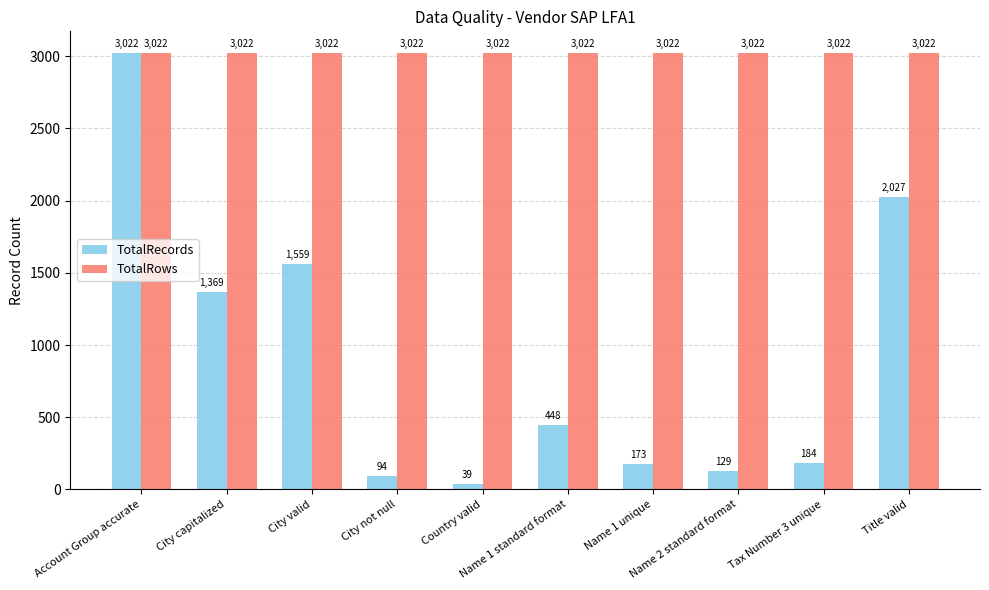

What position from the left is Title valid?

10